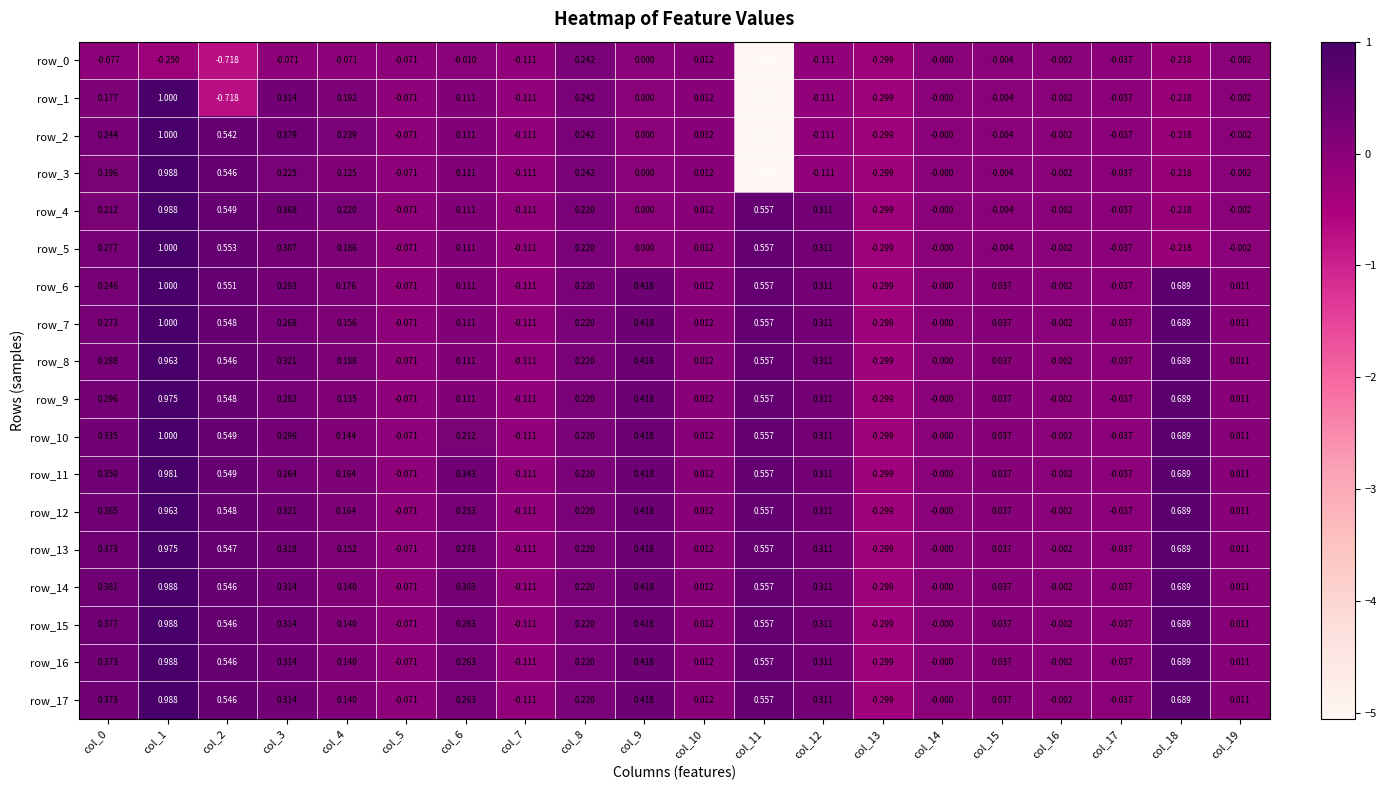

Count the number of data series in this chart.

18